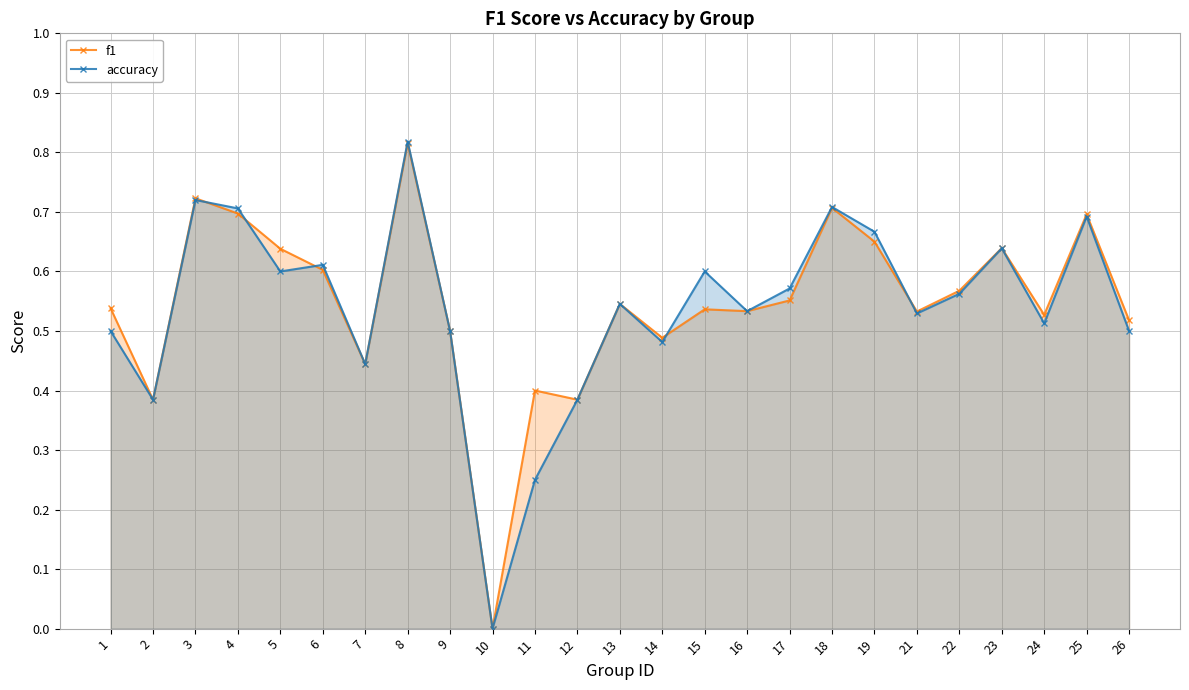

What is the value of the accuracy point at the 22nd from the left?

0.6